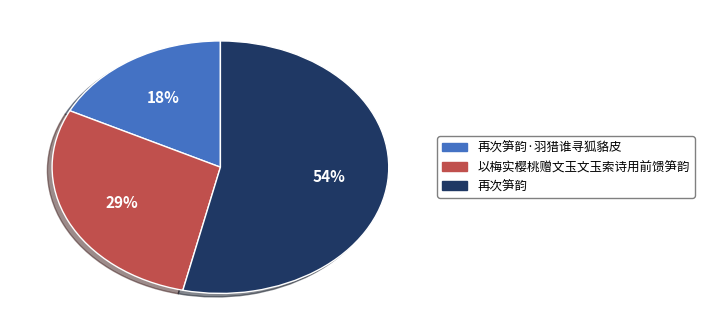

The 再次笋韵 slice represents 54% of the pie. True or false?

True